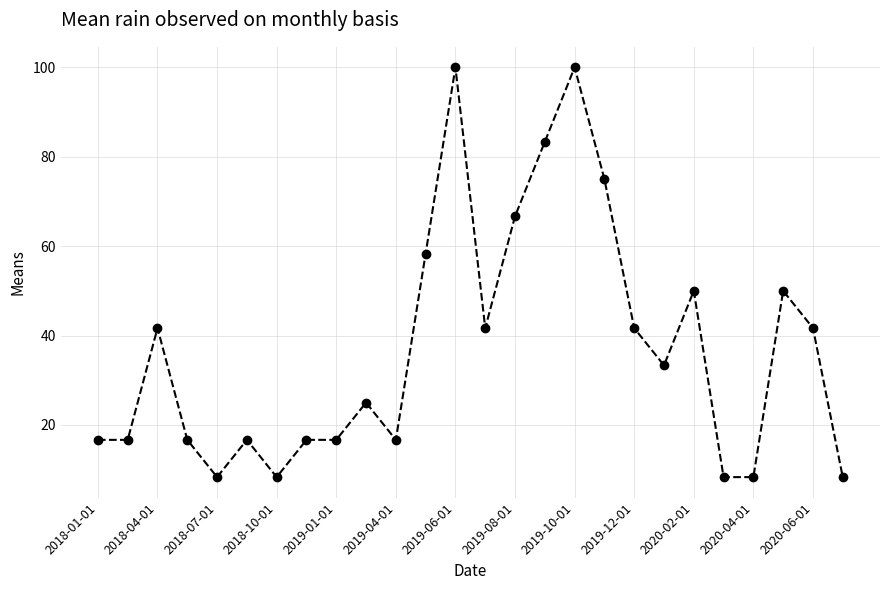

What is the difference between the maximum and minimum values?

91.7